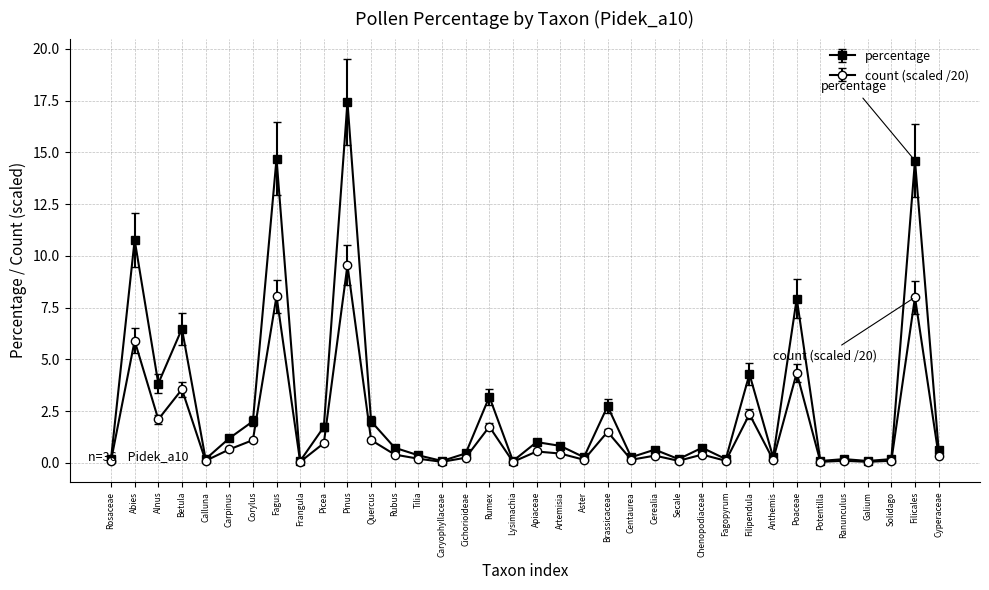

Rank the series by their average value, from lowest to highest.

count (scaled /20), percentage